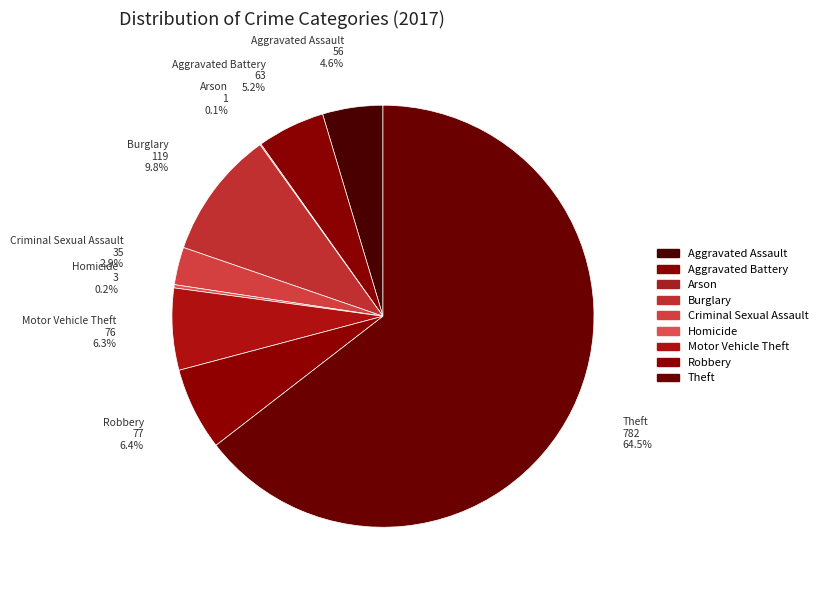

How many slices are in this pie chart?

9